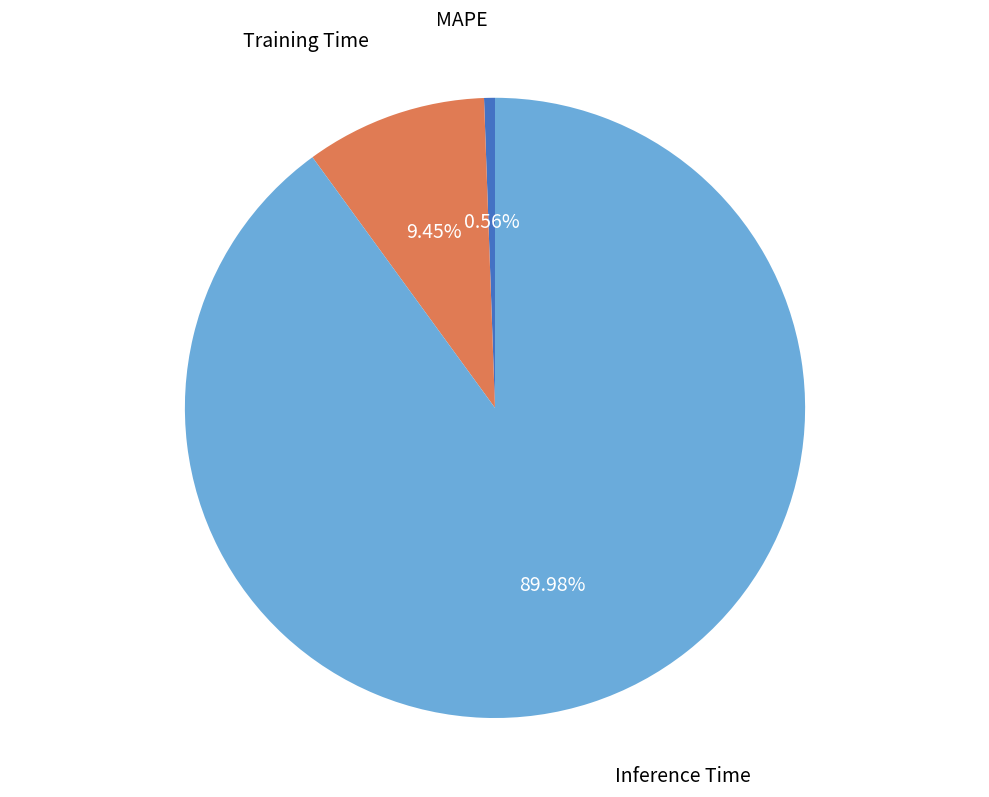

Does any single category account for the majority?

Yes